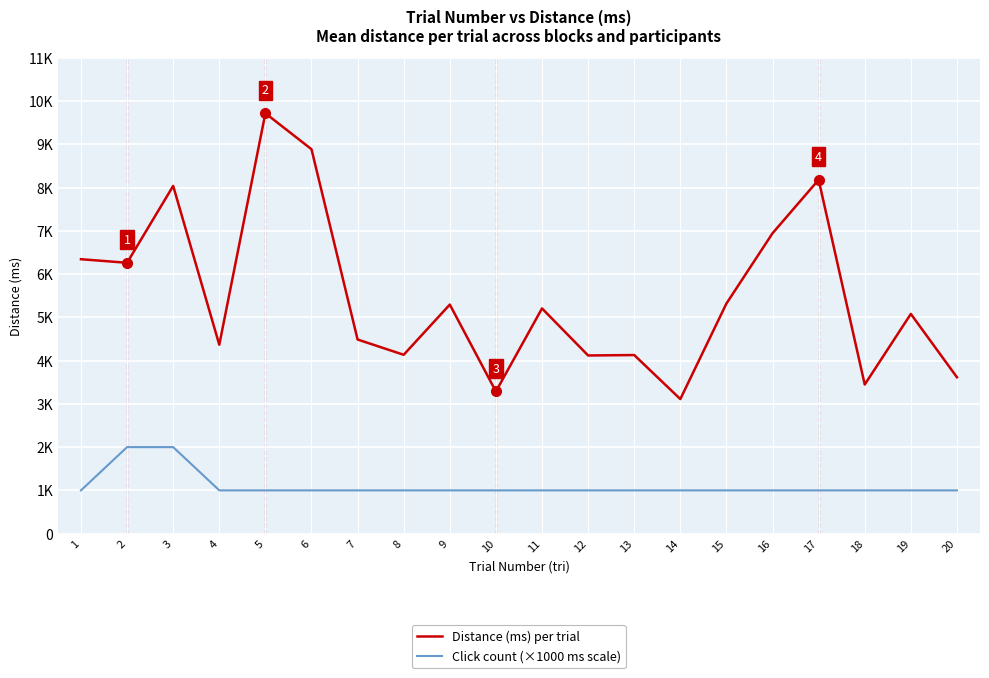

What are all the series names shown in the legend?

Distance (ms) per trial, Click count (×1000 ms scale)